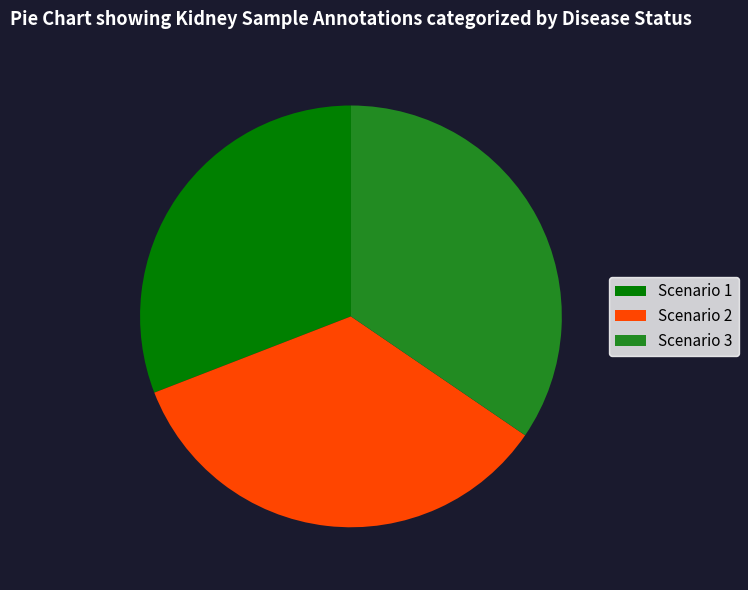

How many segments does this pie chart have?

3